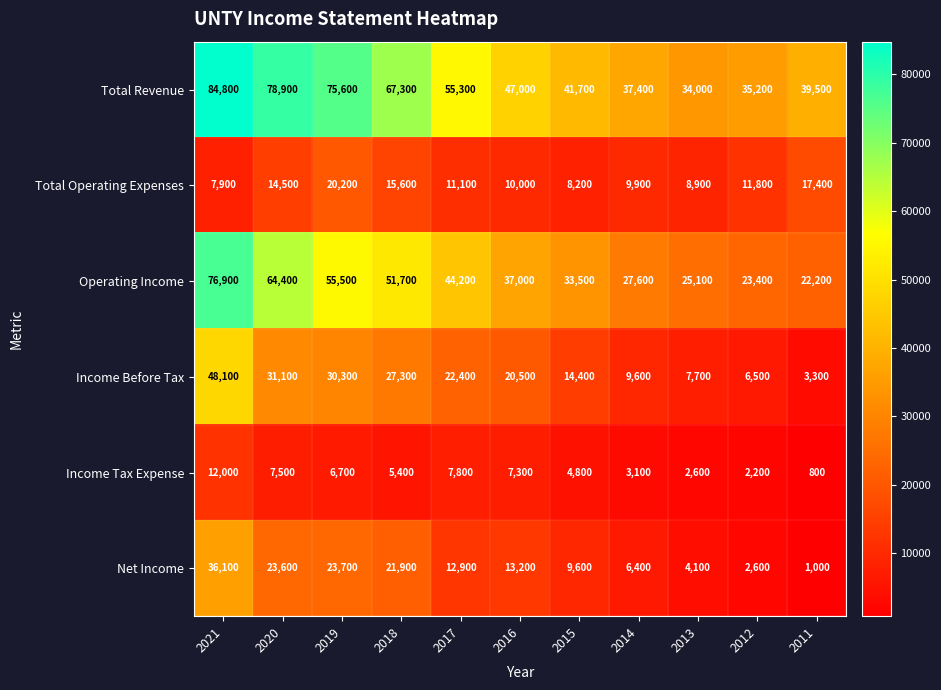

Rank the series at 2018 from highest to lowest value.

Total Revenue, Operating Income, Income Before Tax, Net Income, Total Operating Expenses, Income Tax Expense